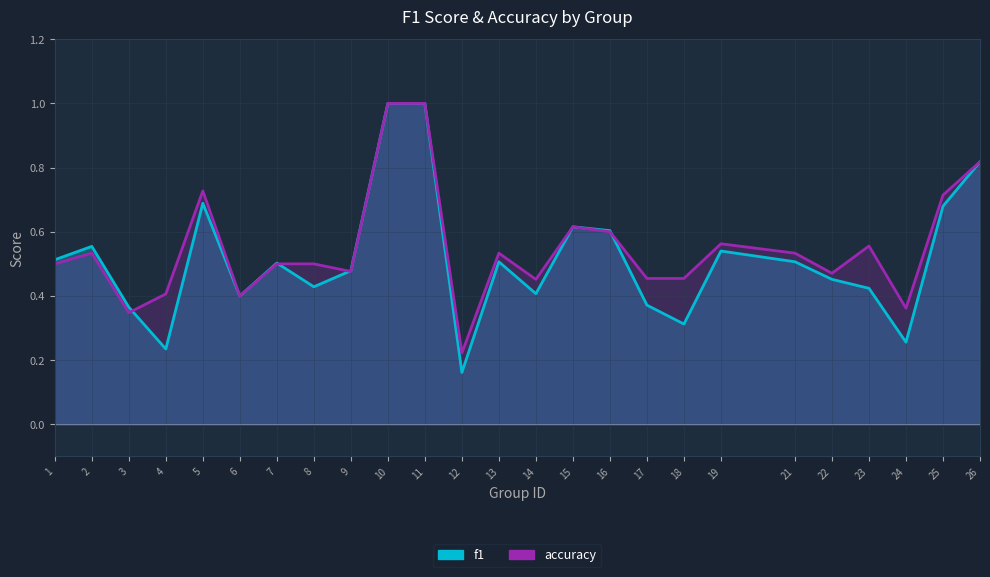

What is the sum of all f1 values?

12.8